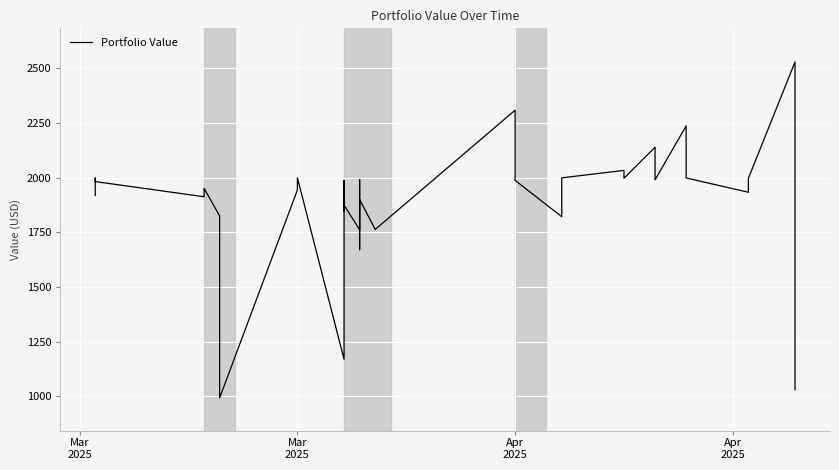

How many lines are shown in the chart?

1